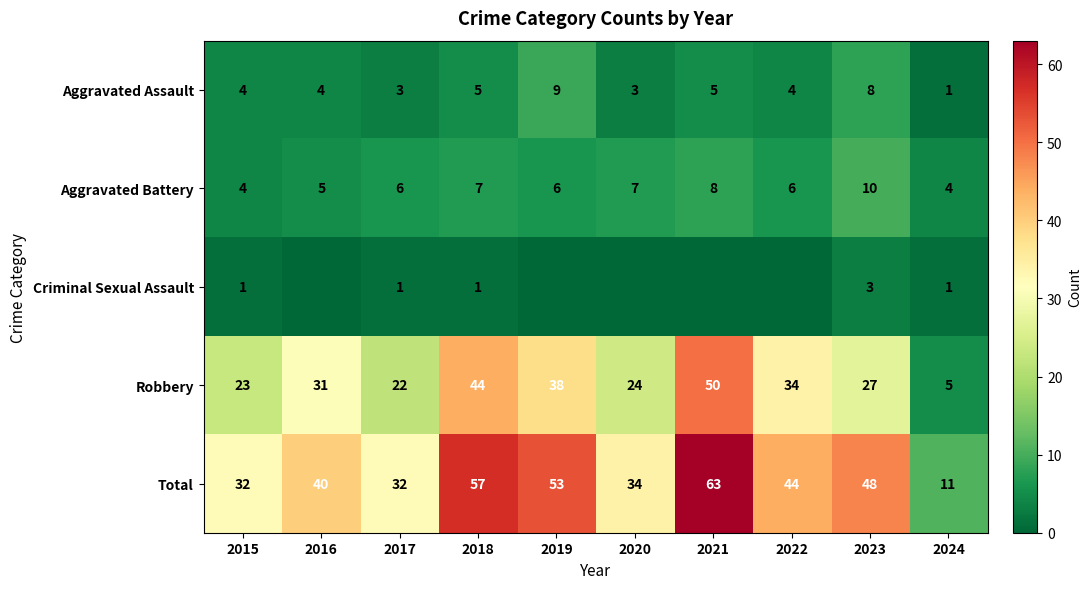

How many Aggravated Assault values are between 3 and 5?

7